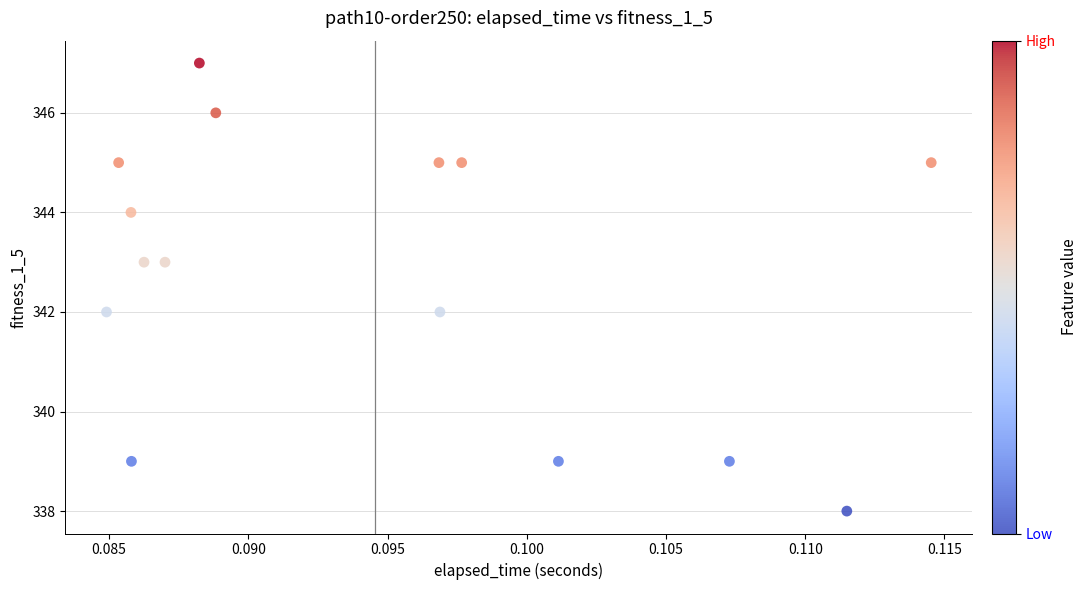

What is the range of Y values (max minus min)?

9